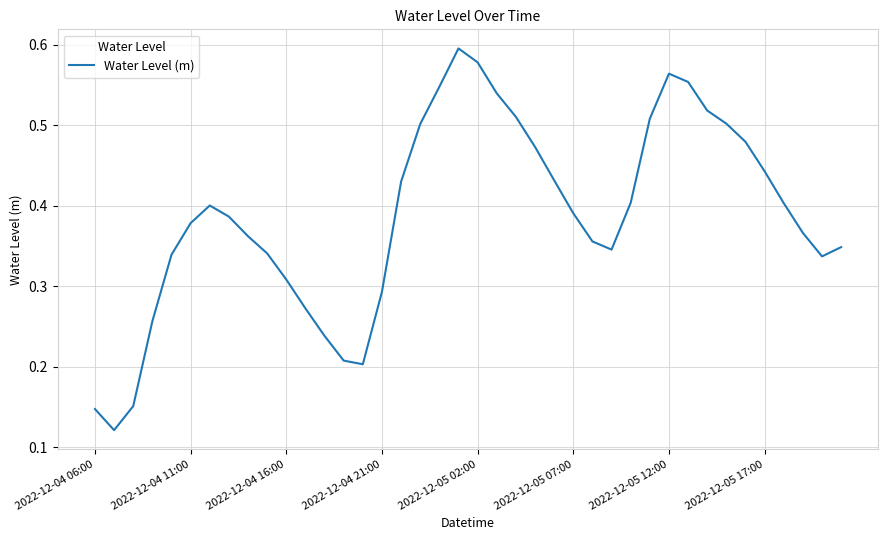

Is this an area chart (filled region under the line)?

No